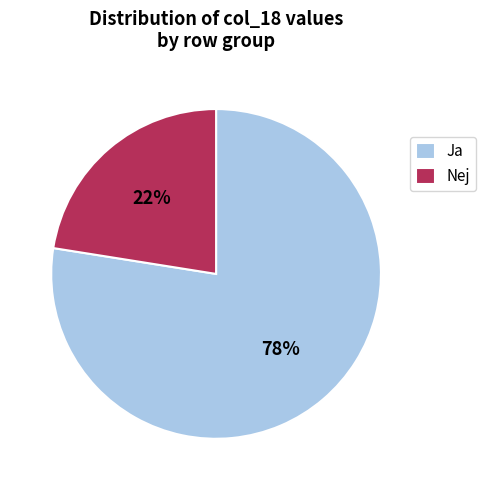

True or false: Nej accounts for 17% of the total.

False